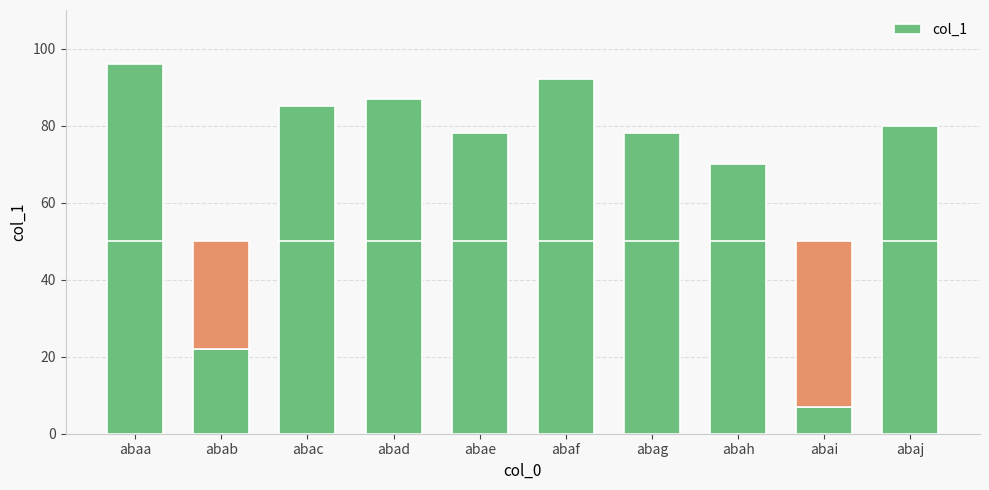

What is the change in value from abad to abag?

-9